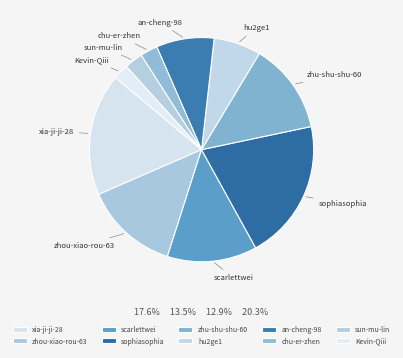

Combined, do zhou-xiao-rou-63 and Kevin-Qiii account for over 50%?

No